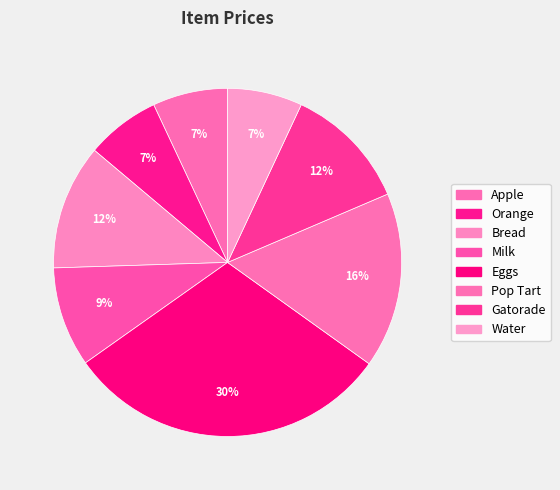

Count the number of slices in the pie.

8